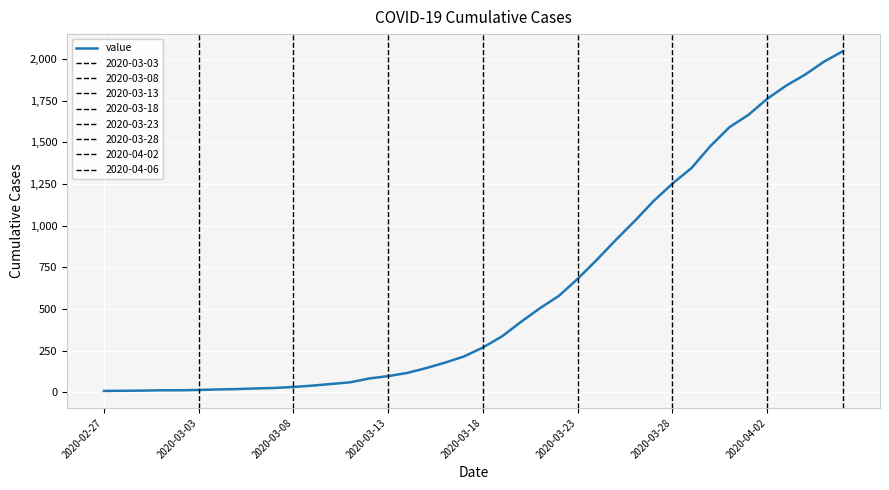

What is the difference between the second highest and minimum values?

1976